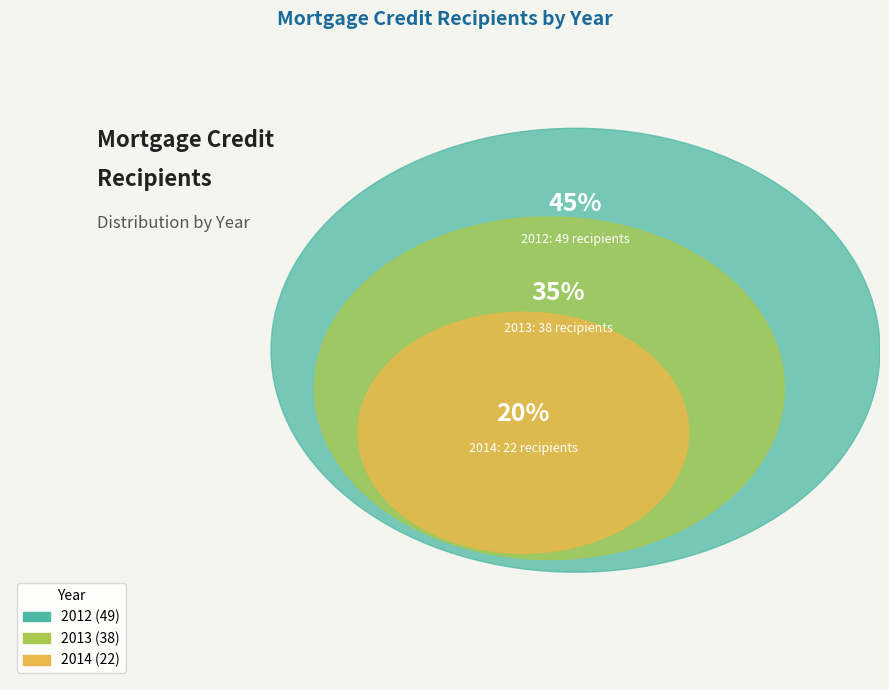

Count the number of slices in the pie.

3